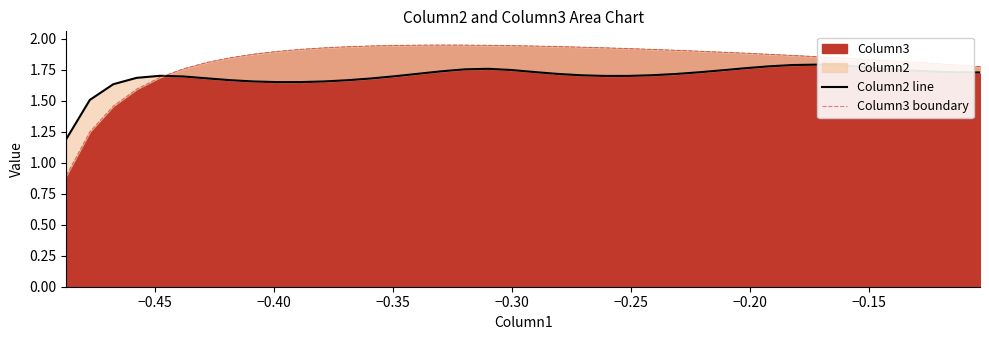

How many interior local peaks does the Column2 line series have?

3